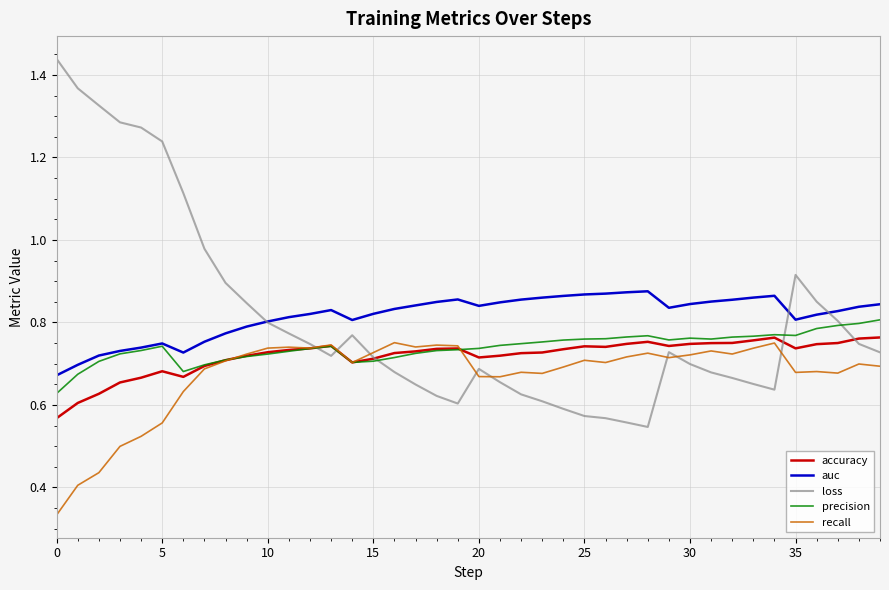

How many lines are shown in the chart?

5